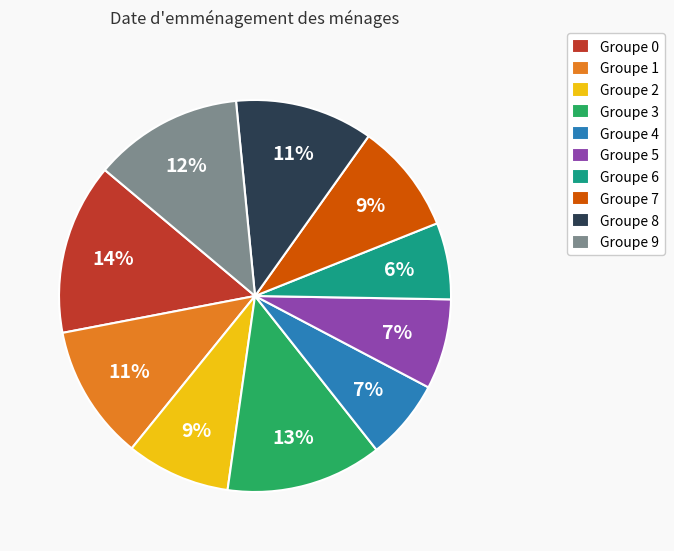

To the nearest percent, what is the difference between the largest and smallest slice percentages?

8%